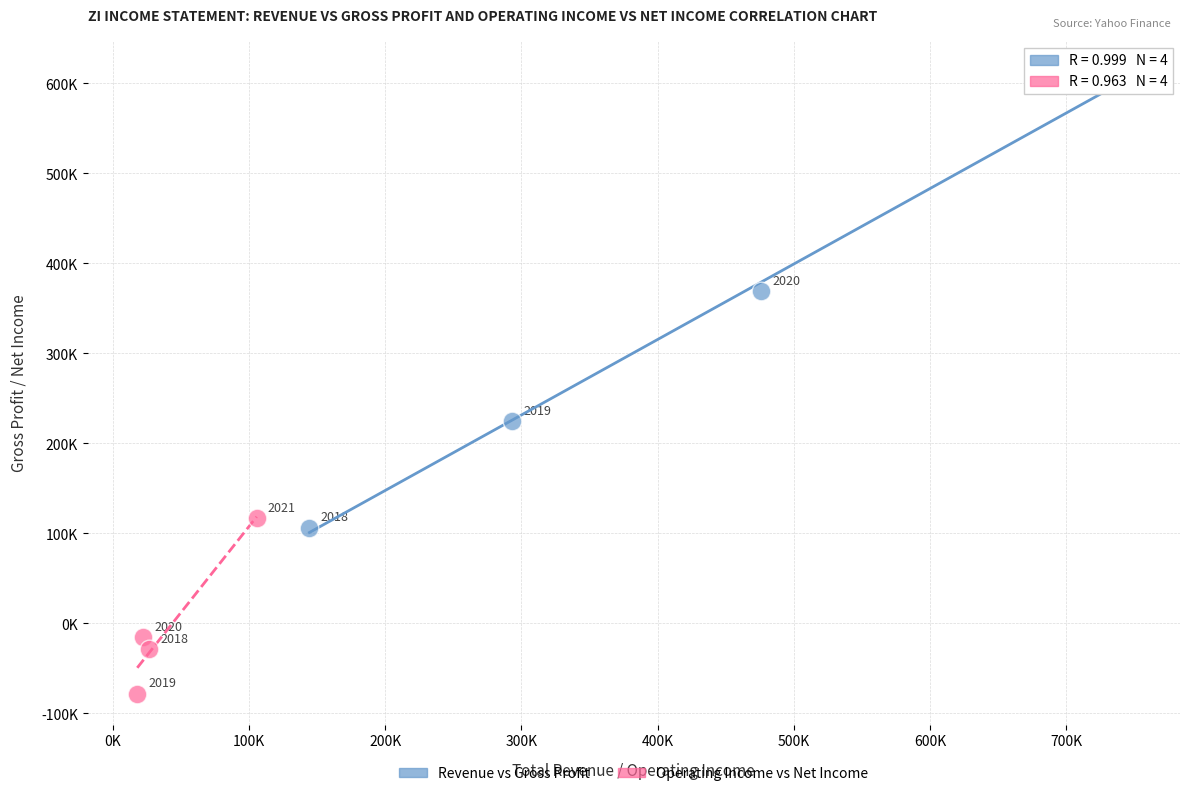

Which series contains the lowest Y value?

Operating Income vs Net Income